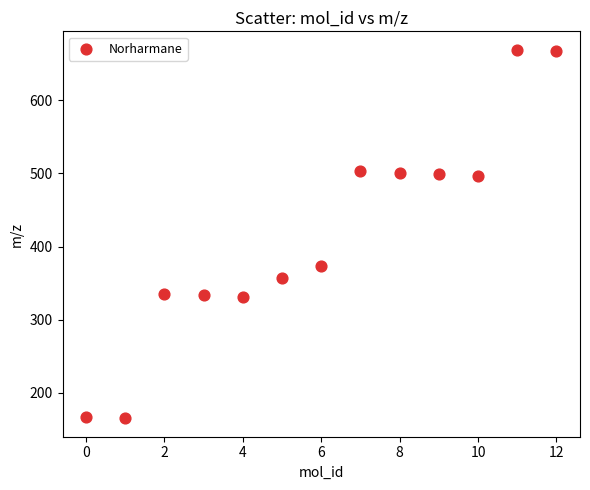

What is the range of Y values (max minus min)?

504.2